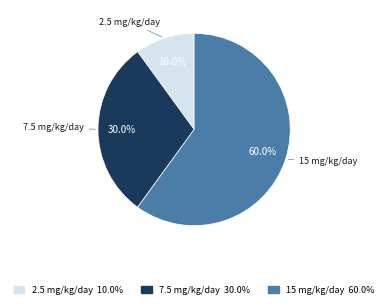

Which slice is the smallest?

2.5 mg/kg/day